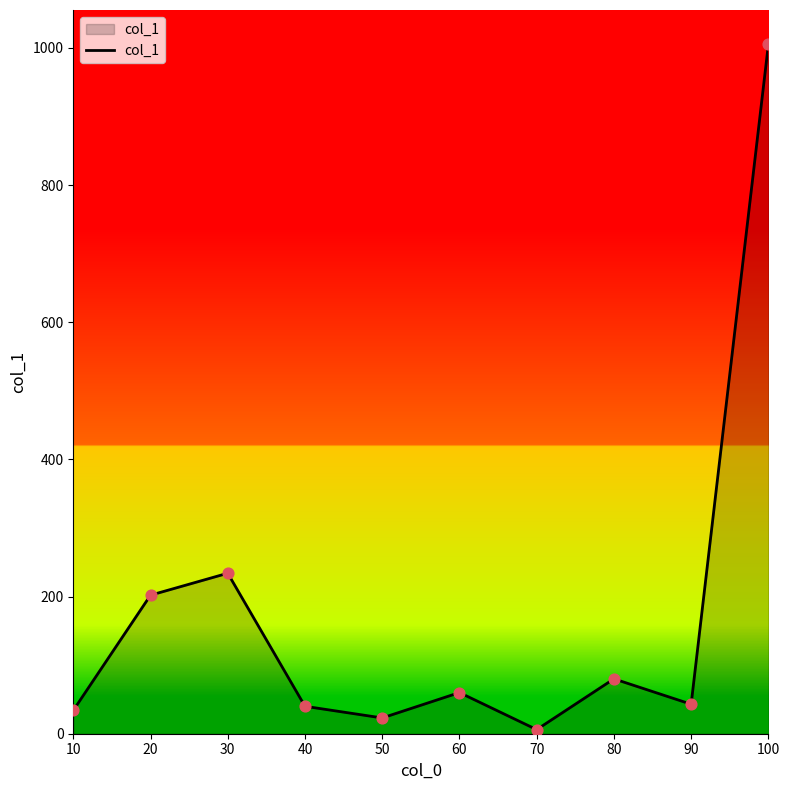

What is the change in value from 10 to 40?

+6